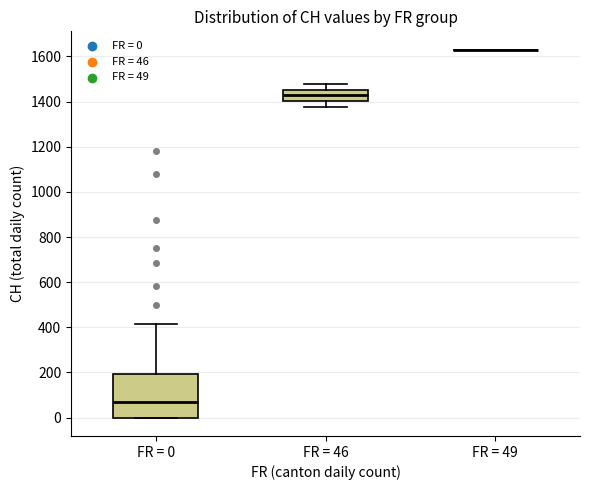

Which box is the tallest, from its lower edge to its upper edge?

FR = 0